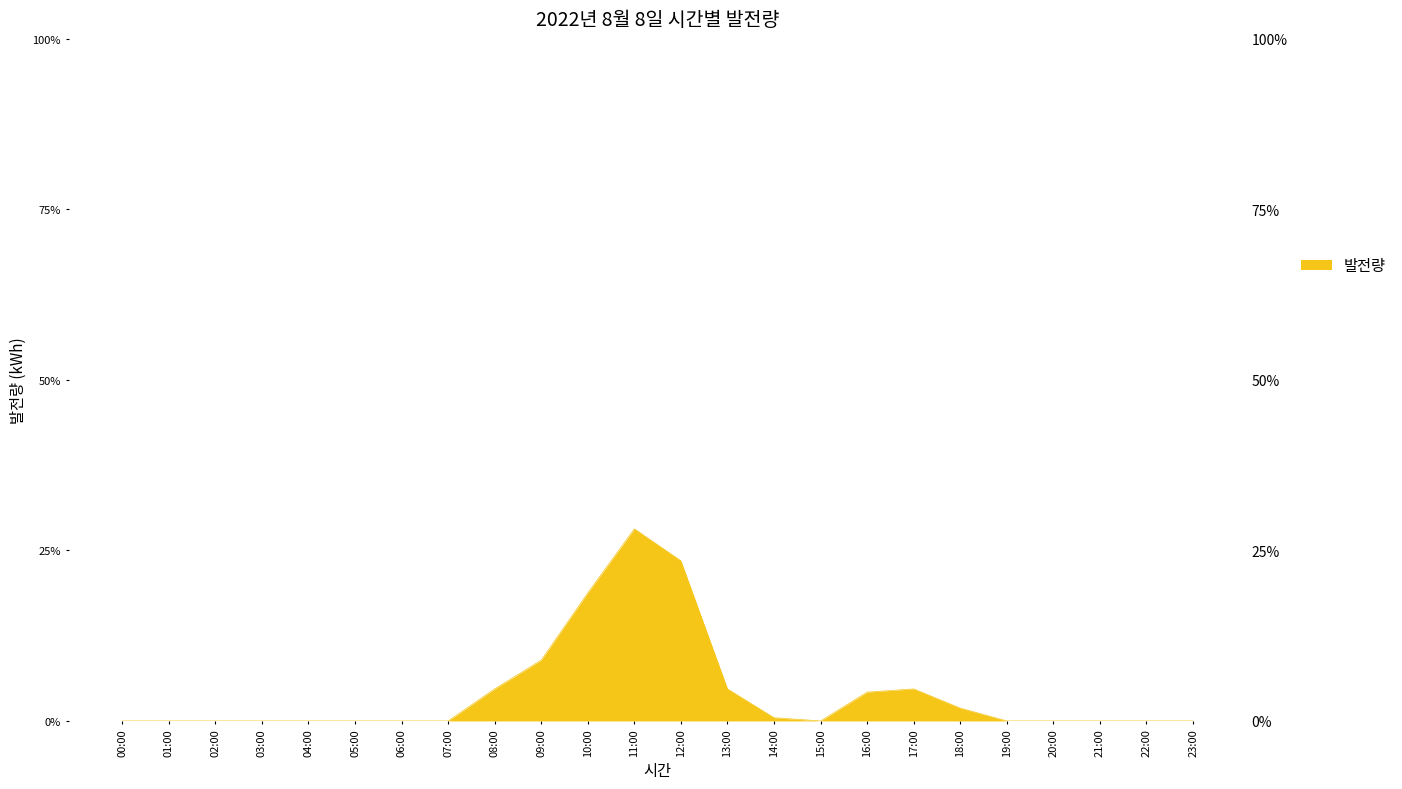

What position from the left is 22:00?

23